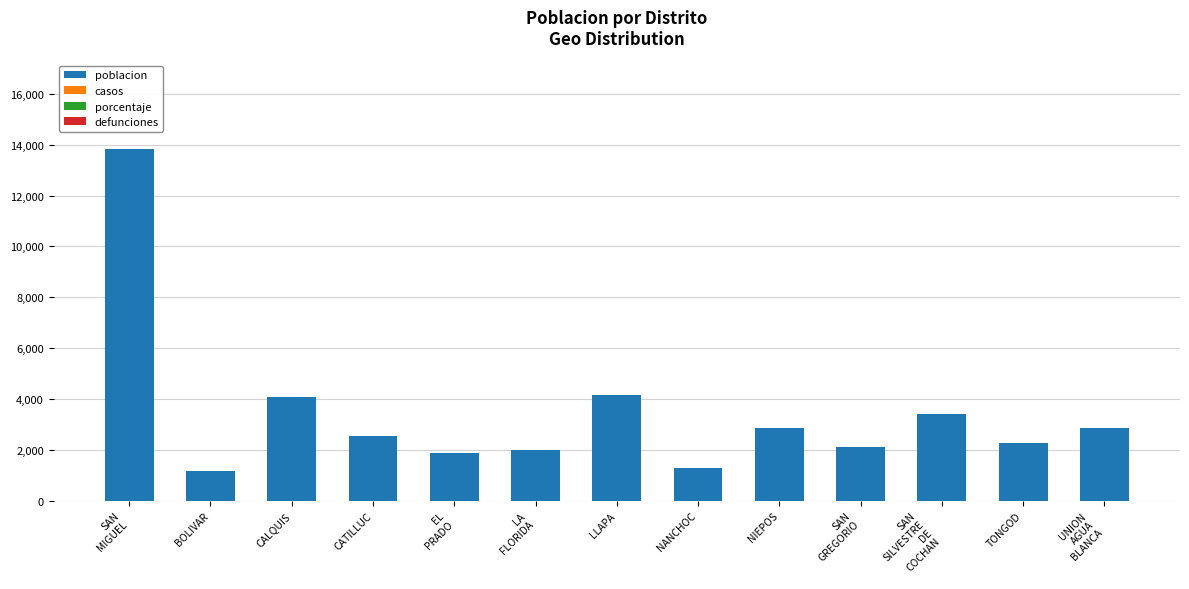

What is the label of the 9th bar from the left?

NIEPOS